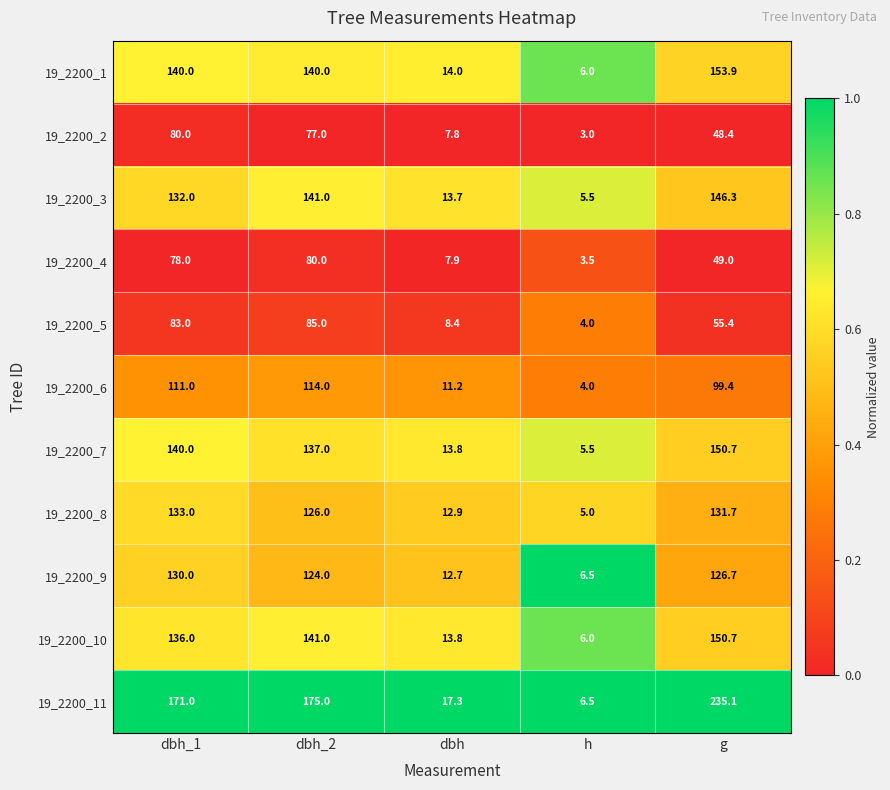

What is the difference between the maximum and minimum values in the 19_2200_3 series?

140.8